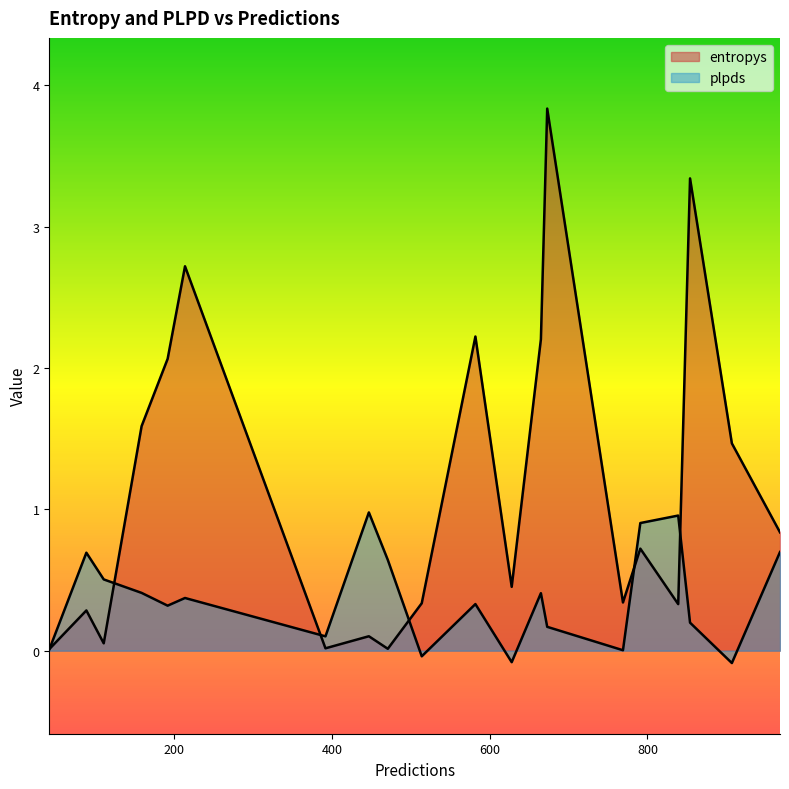

How many lines are shown in the chart?

2